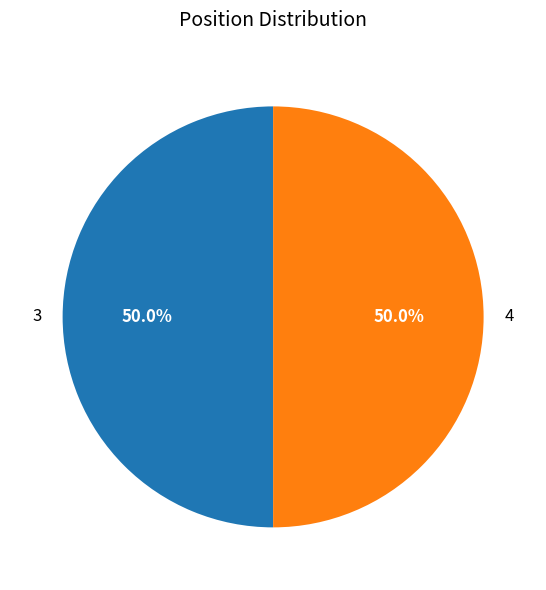

The 3 slice represents 50% of the pie. True or false?

True